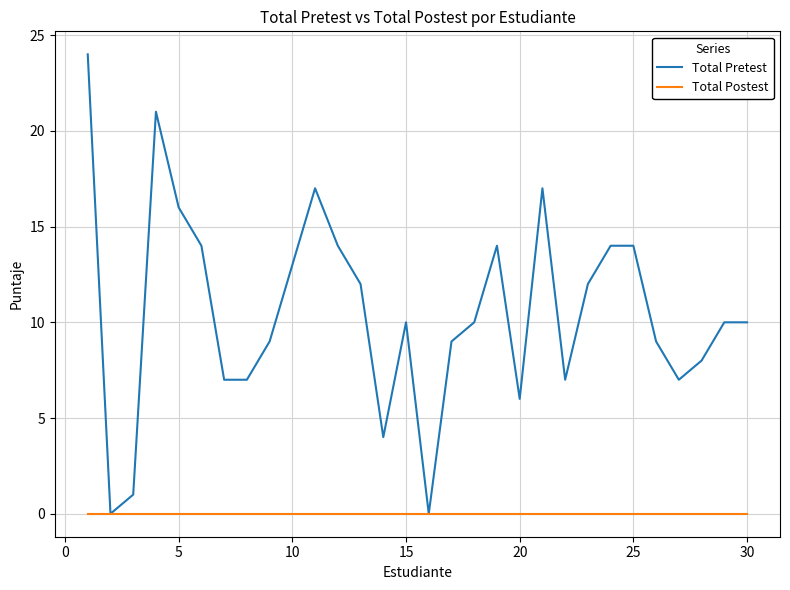

Which series has the largest total across all categories?

Total Pretest